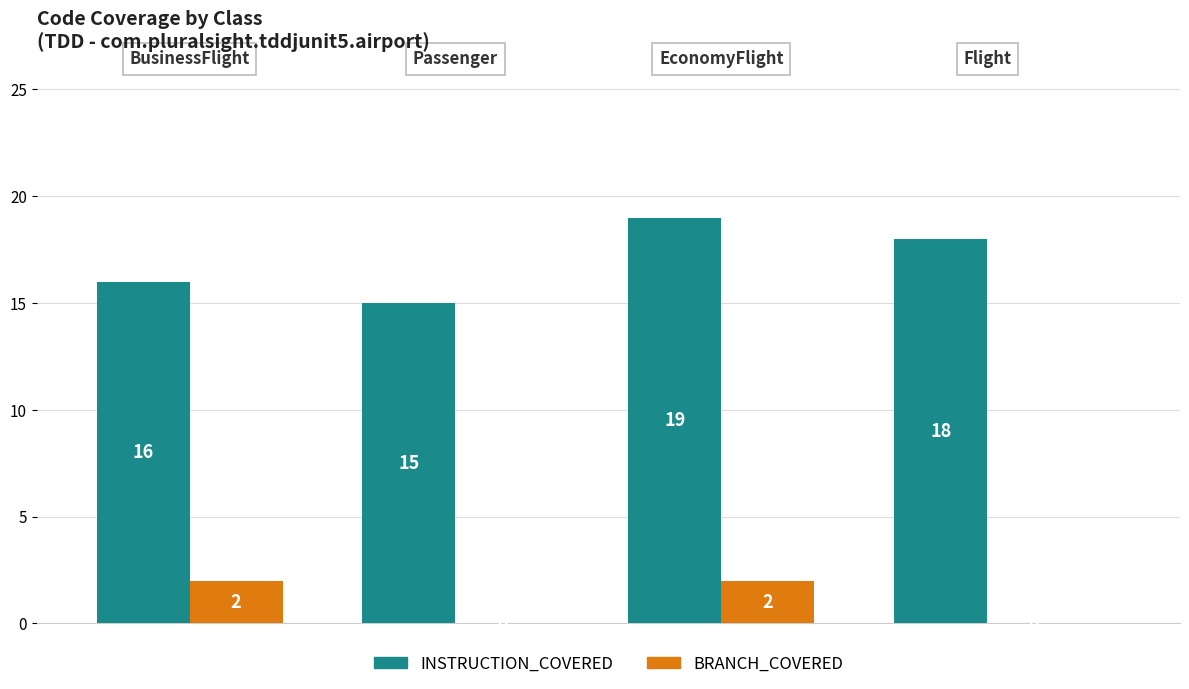

How many positive values does the BRANCH_COVERED series have?

2